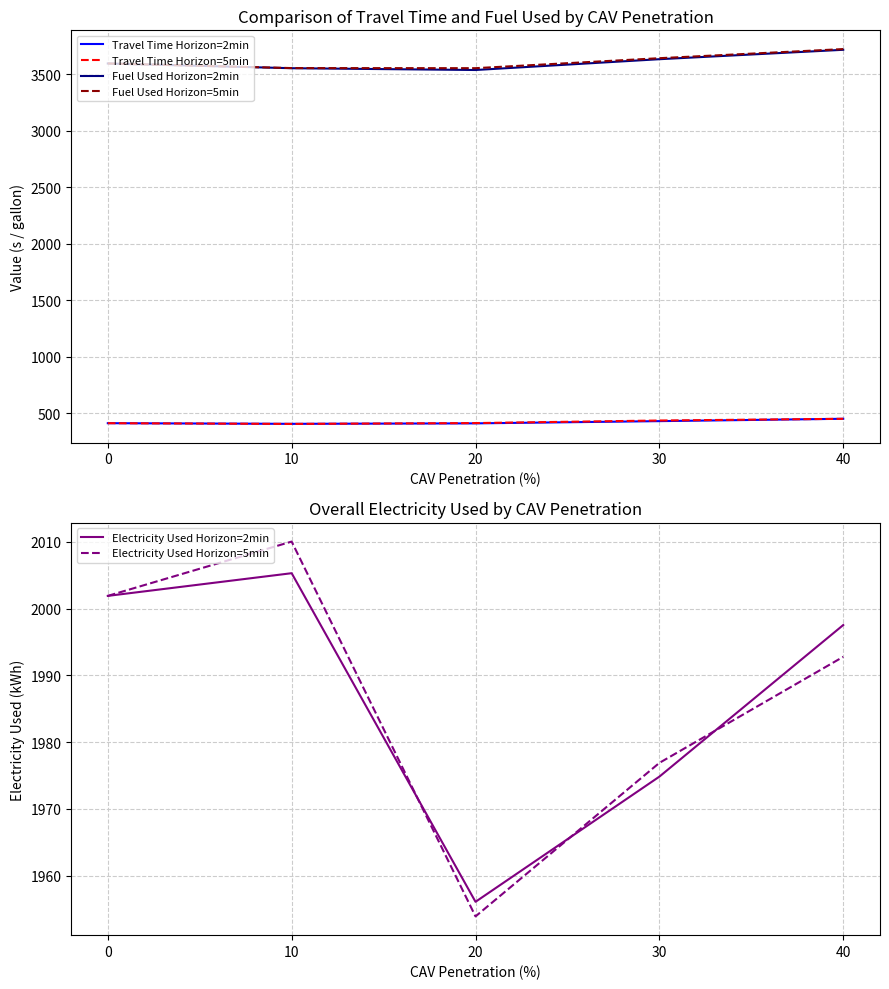

How many data points does each series have?

5